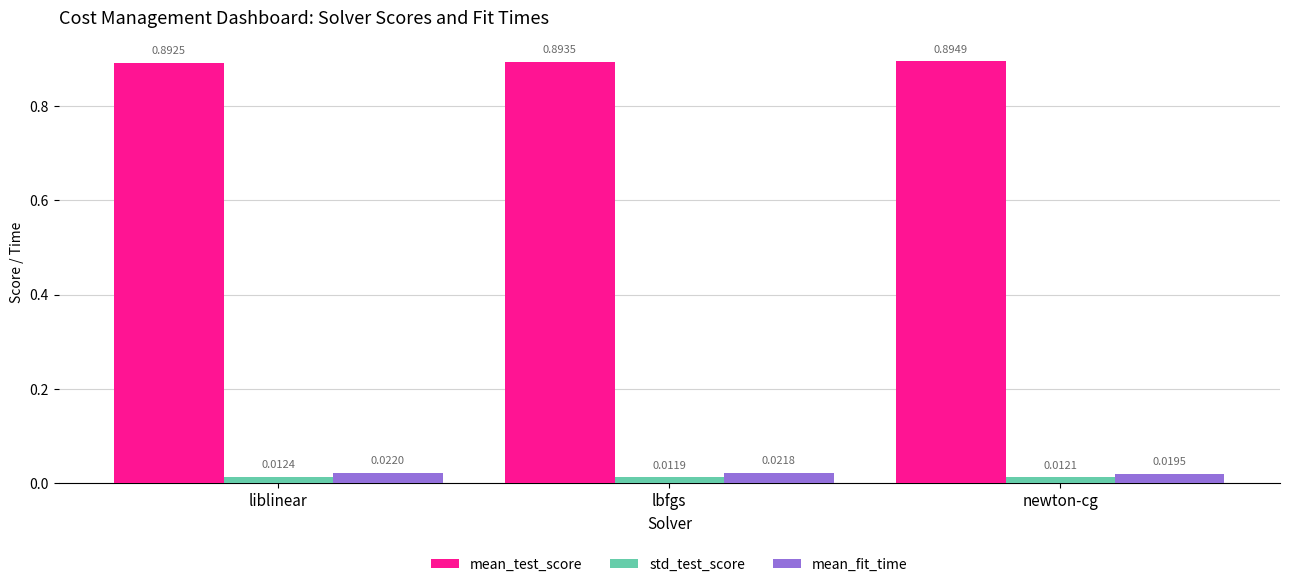

At which category is the sum across all series the highest?

lbfgs